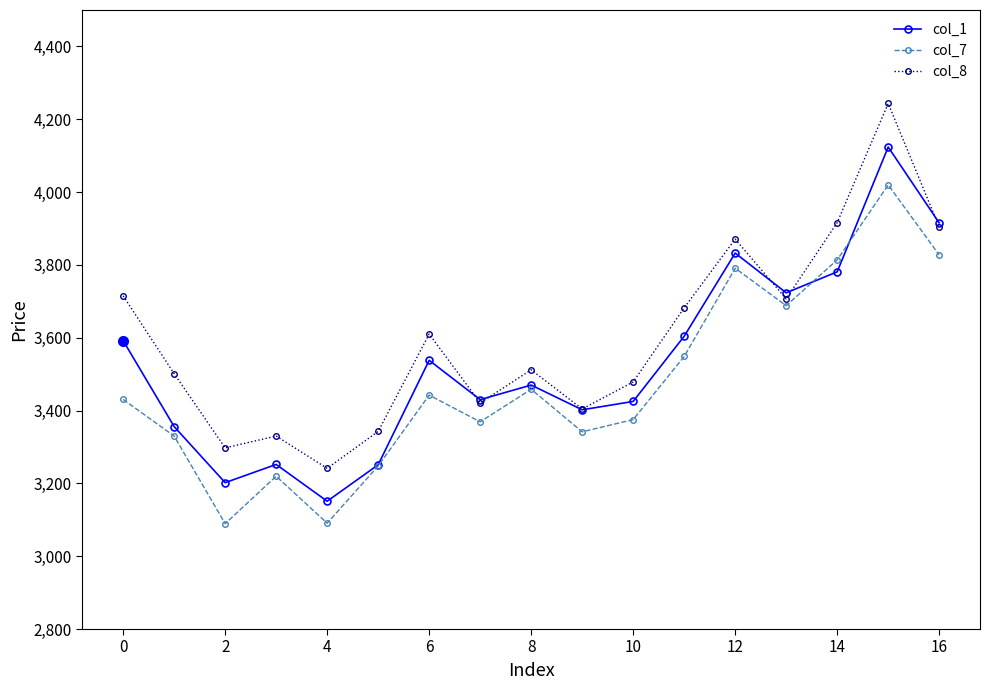

What is the smallest value displayed?

3089.2